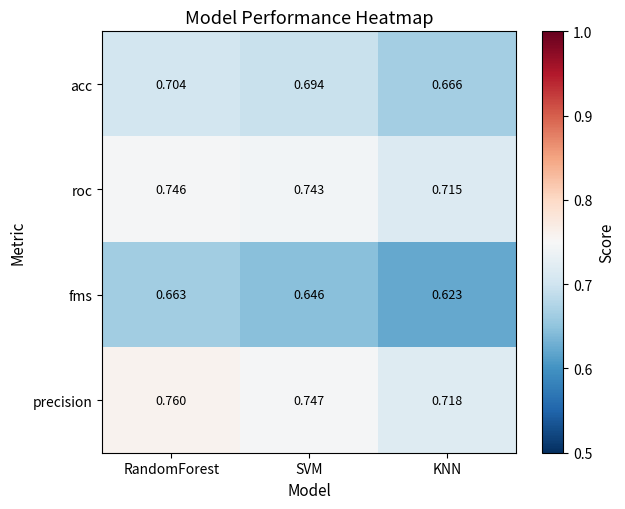

What is the difference between the highest and lowest values at KNN?

0.1